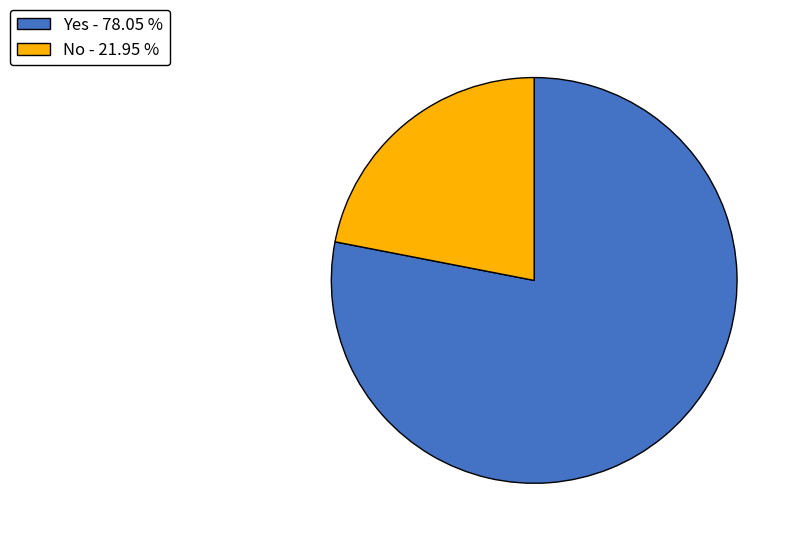

Which slice represents more than half of the pie?

Yes